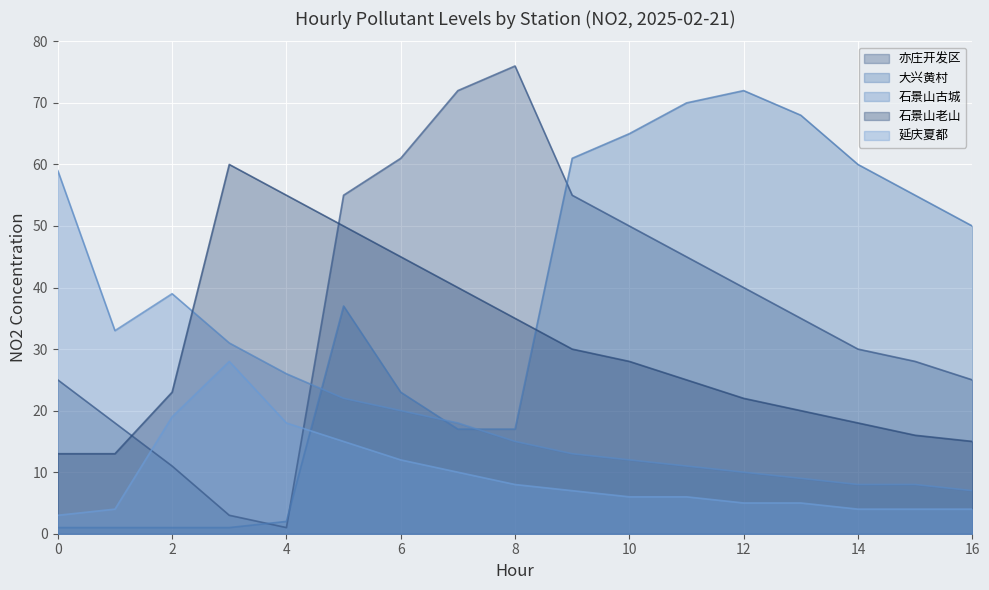

What is the average value of the 大兴黄村 series?

35